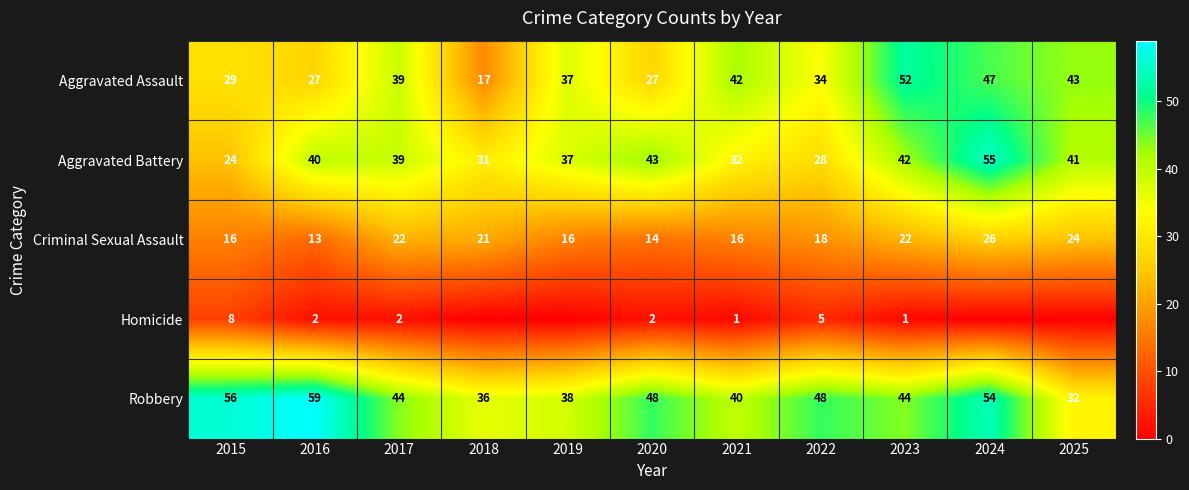

At how many categories does at least one series exceed 40?

9